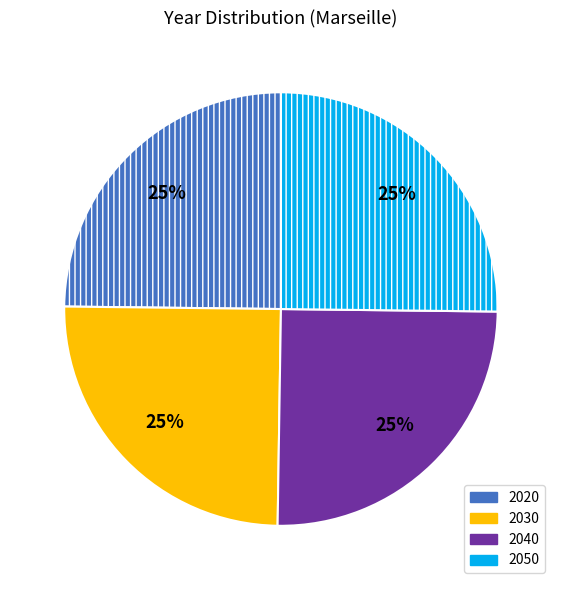

To the nearest percent, what is the average slice percentage?

25%